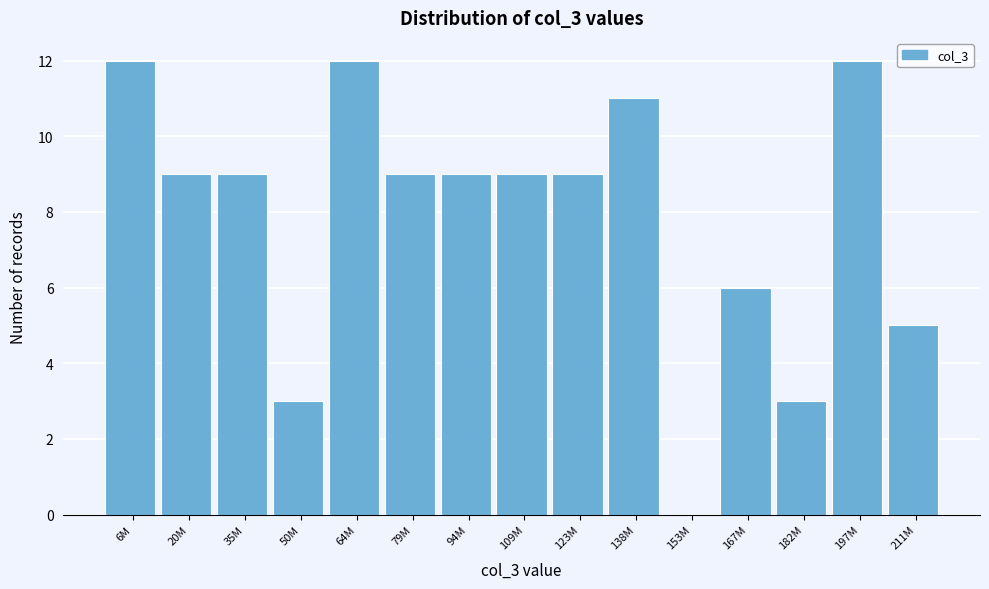

Reading left to right, transcribe all the data shown in this chart.

6M=12	20M=9	35M=9	50M=3	64M=12	79M=9	94M=9	109M=9	123M=9	138M=11	153M=0	167M=6	182M=3	197M=12	211M=5